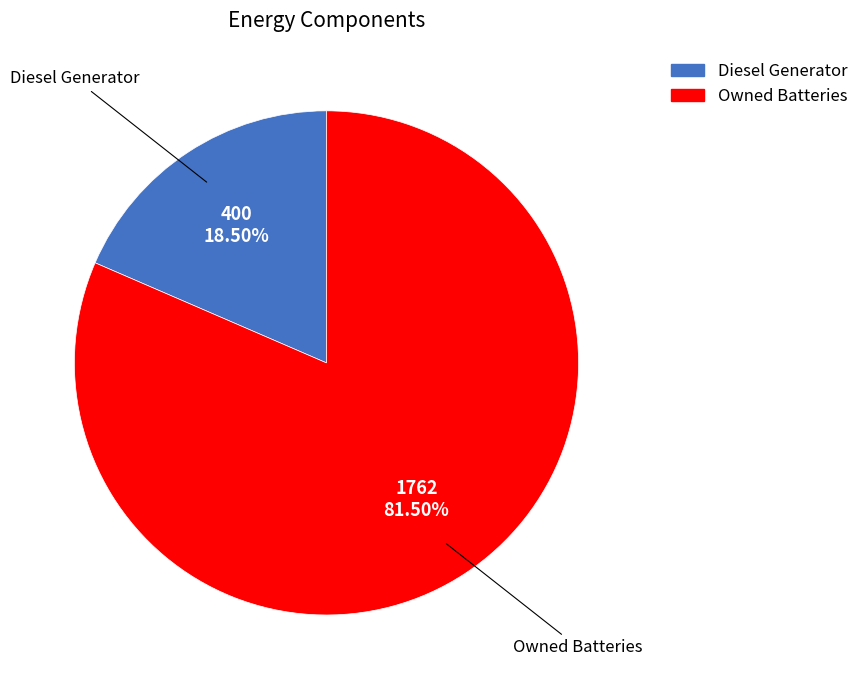

Is there any slice that represents more than half of the pie?

Yes